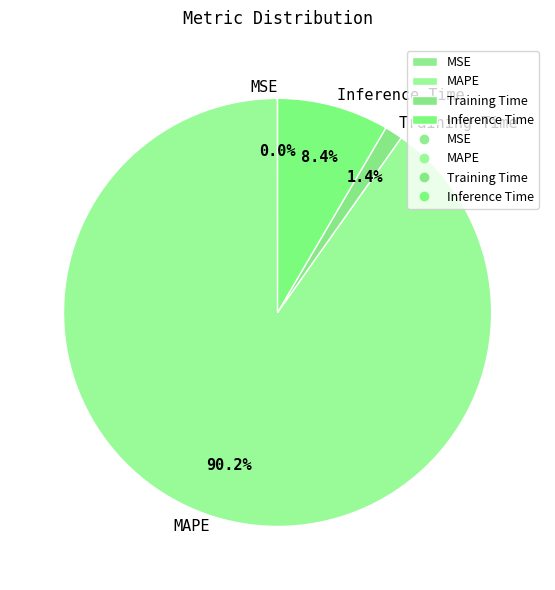

True or false: MAPE accounts for 90% of the total.

True